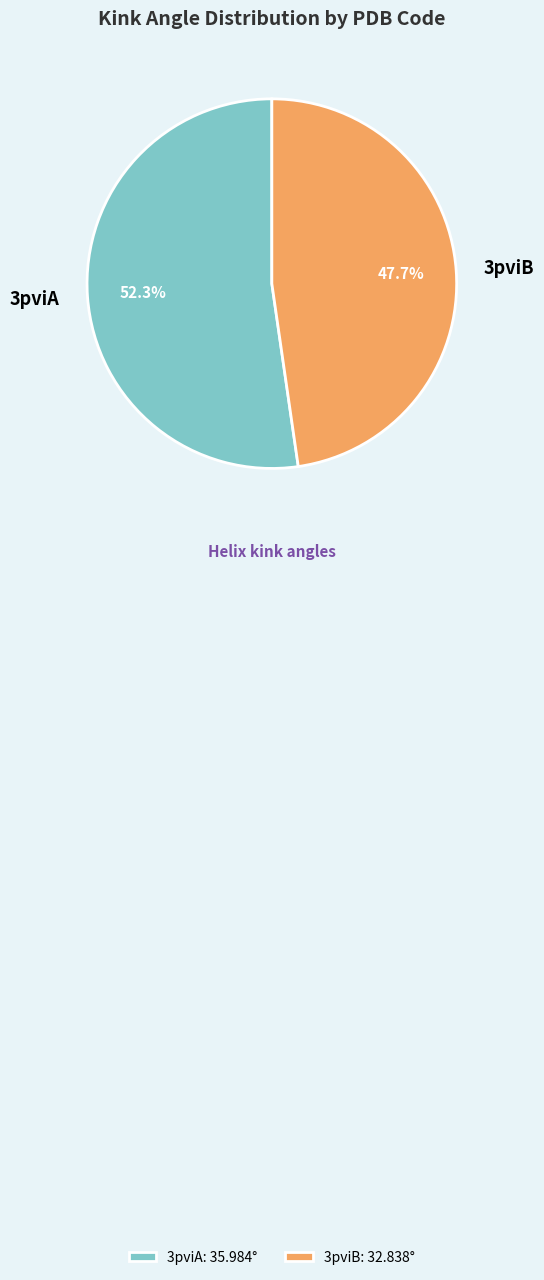

Between 3pviA and 3pviB, which is larger?

3pviA